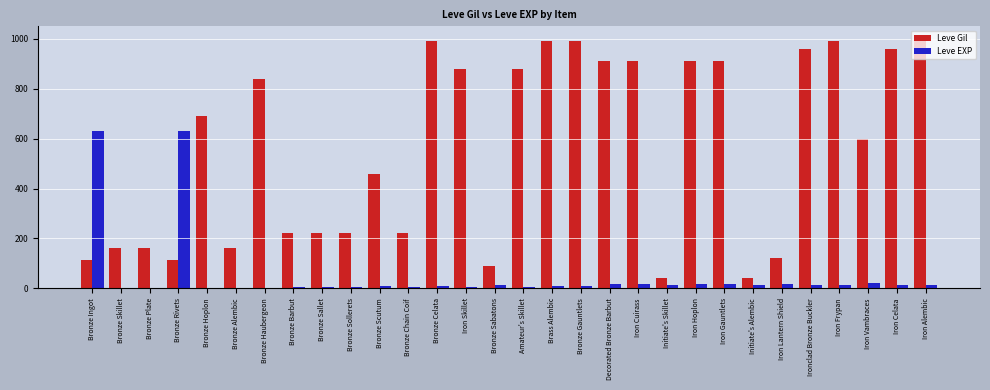

What is the sum of all Leve EXP values?

1533